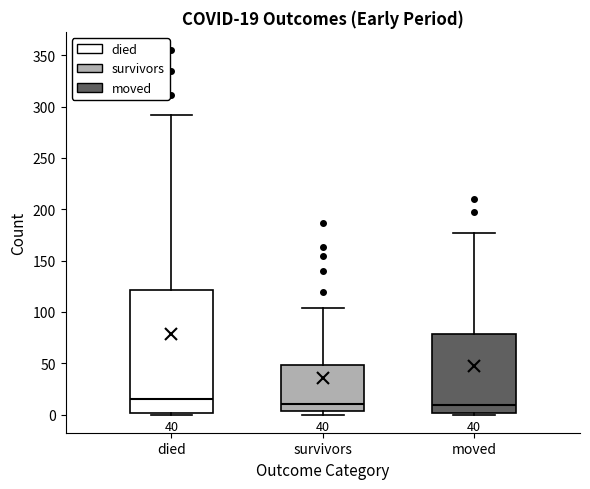

Which box is the tallest, from its lower edge to its upper edge?

died